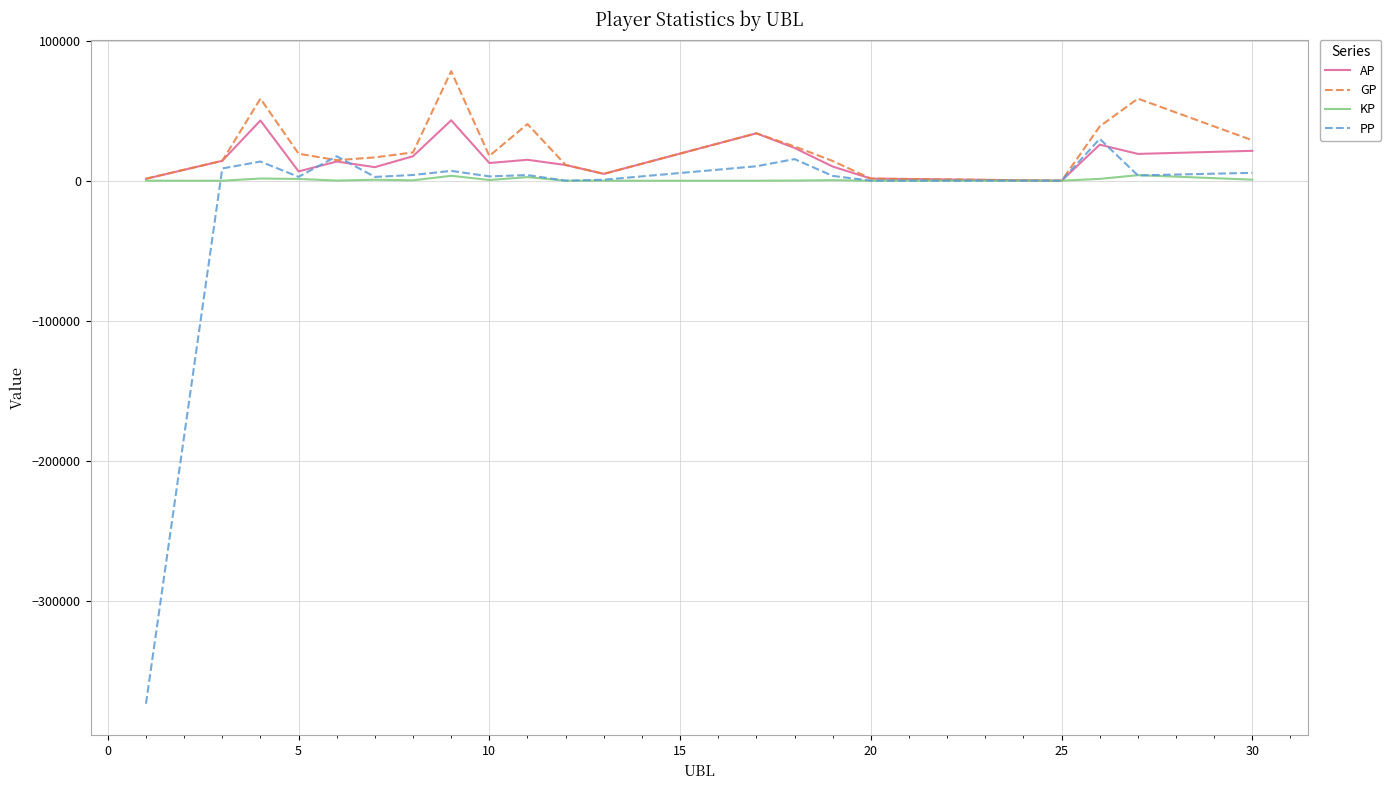

Which series has the widest spread of values?

PP